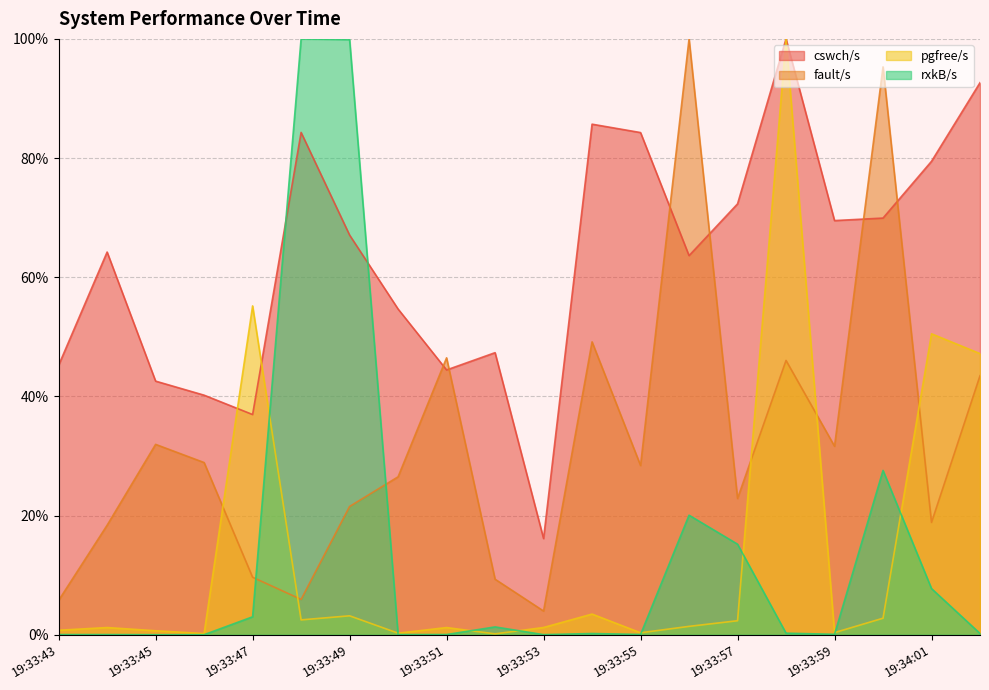

List the labels in order of rxkB/s value, smallest first.

19:33:46, 19:33:45, 19:33:53, 19:33:43, 19:33:44, 19:33:50, 19:33:51, 19:33:55, 19:33:59, 19:33:54, 19:34:02, 19:33:58, 19:33:52, 19:33:47, 19:34:01, 19:33:57, 19:33:56, 19:34:00, 19:33:49, 19:33:48